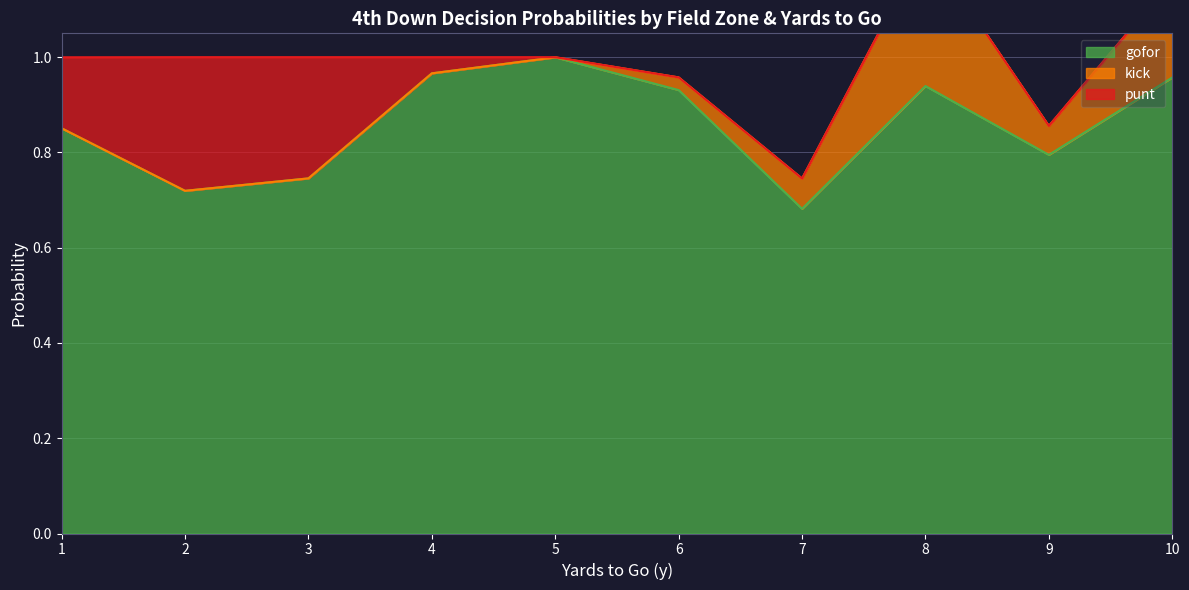

Where is gofor nearest to the value 0?

7